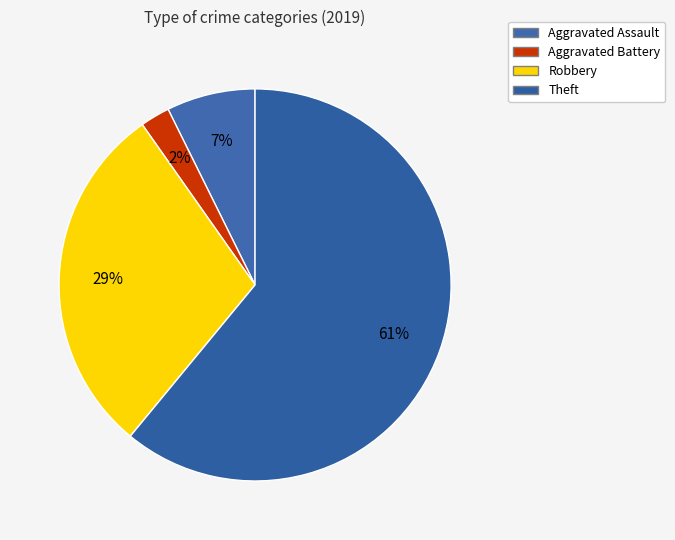

To the nearest percent, what portion does Aggravated Assault represent?

7%